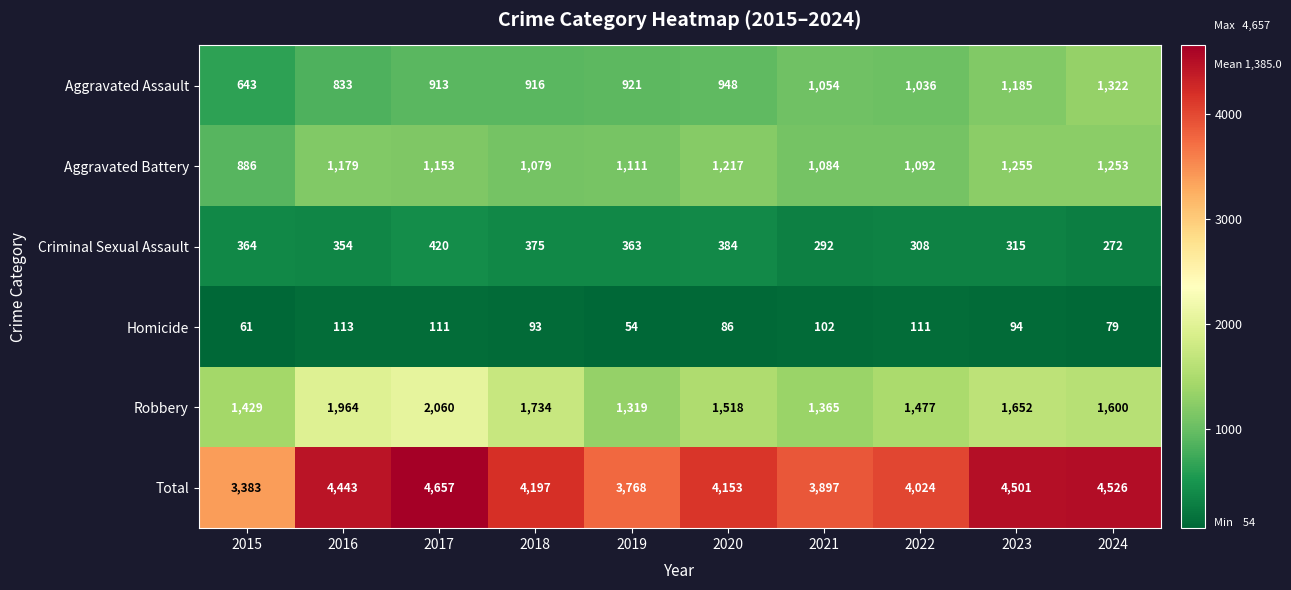

What is the greatest value displayed?

4657